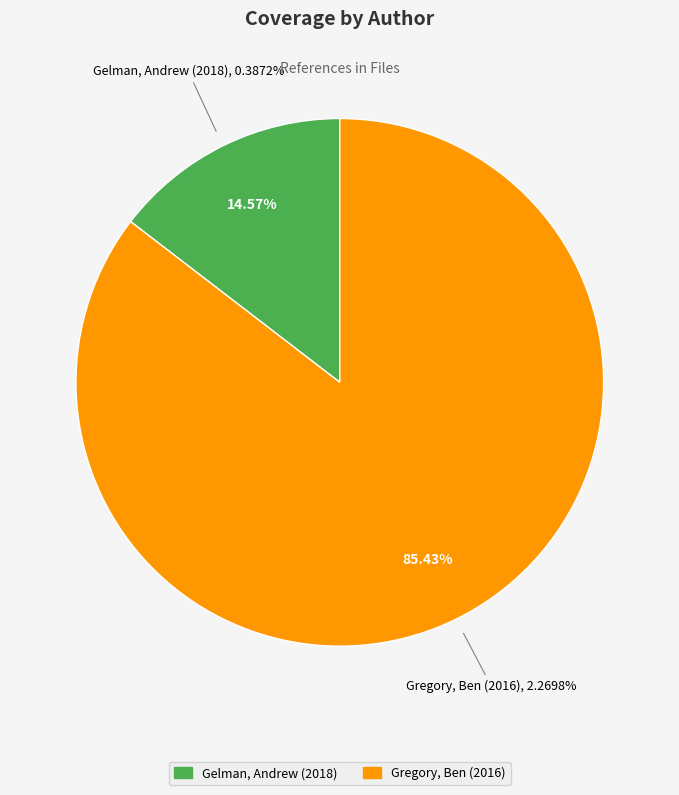

The Gregory, Ben (2016) slice represents 85% of the pie. True or false?

True